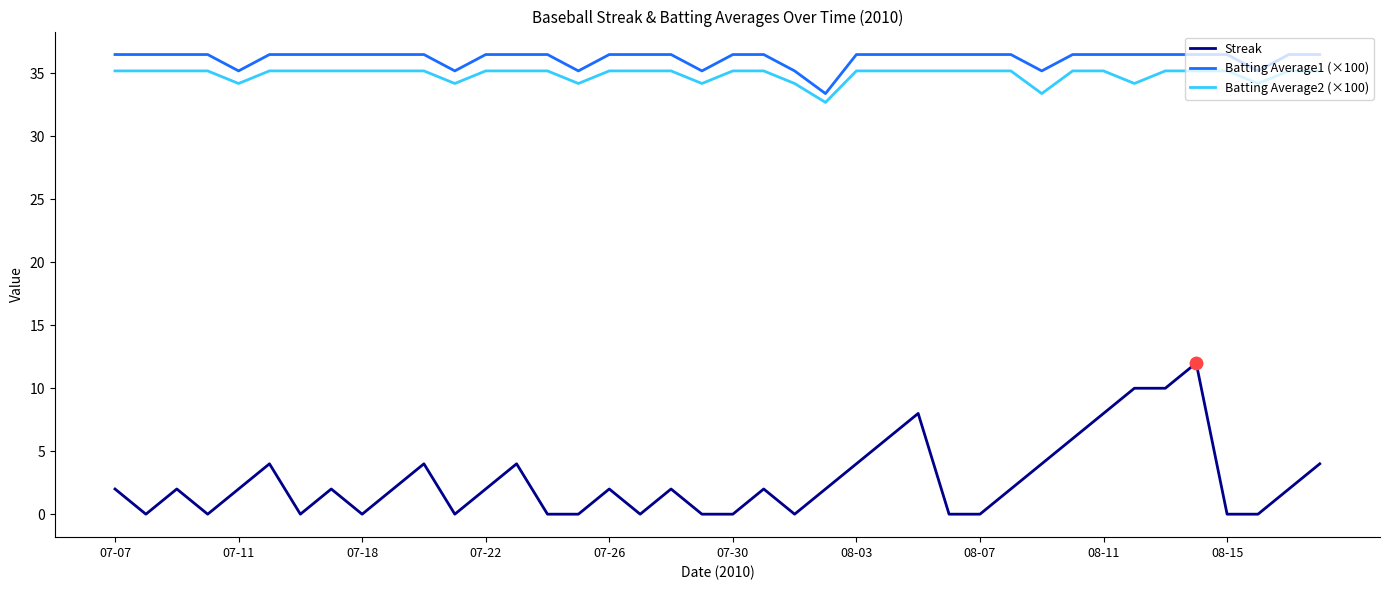

At how many categories does at least one series exceed 4?

40